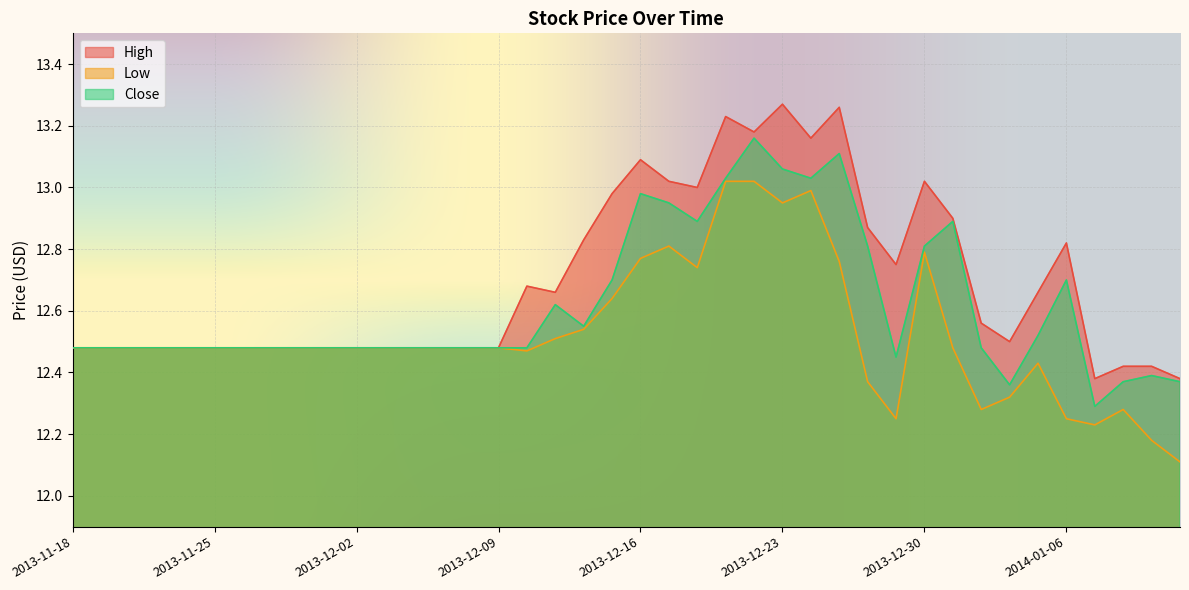

The value of High at 2014-01-01 is 6.6. True or false?

False